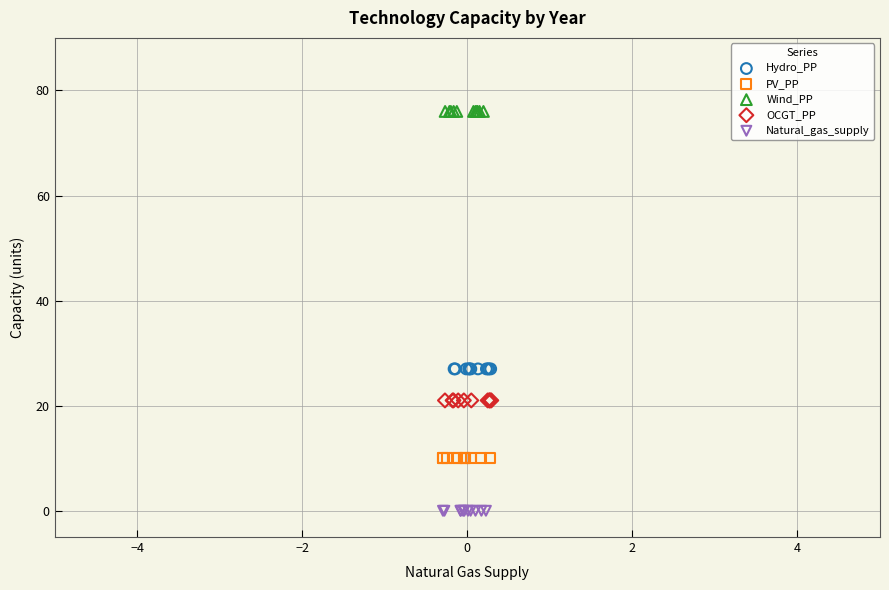

Which series reaches the minimum Y coordinate?

Natural_gas_supply